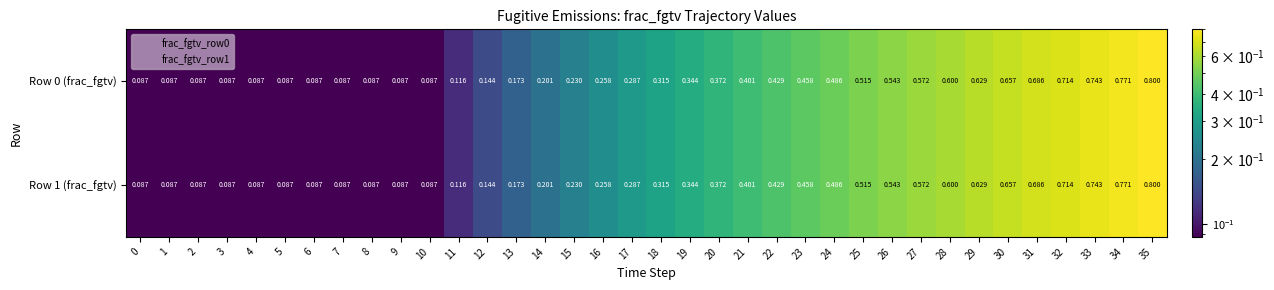

Is the value of Row 1 (frac_fgtv) at 22 greater than the value of Row 0 (frac_fgtv) at 9?

Yes